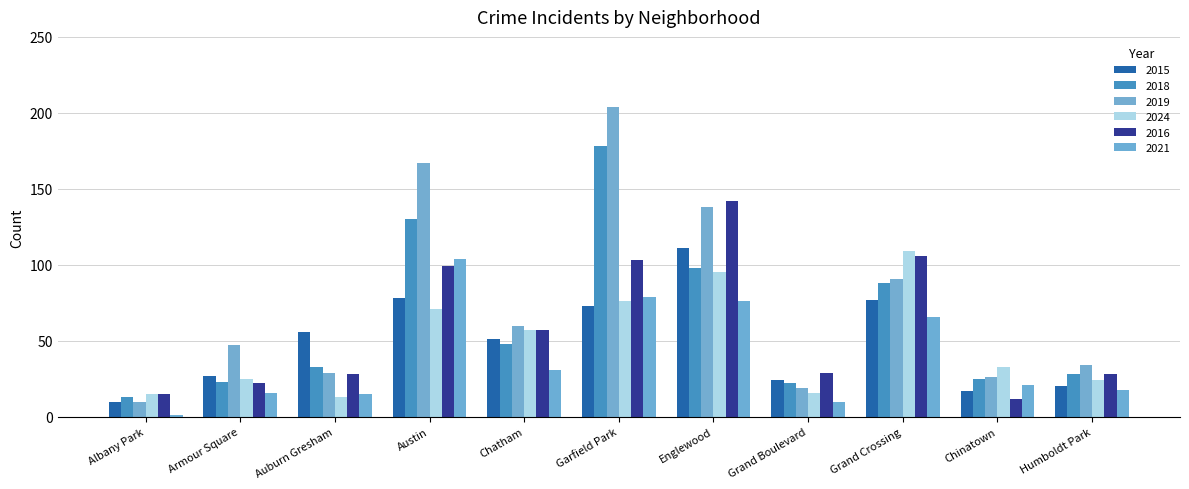

What is the difference between the highest and lowest values at Auburn Gresham?

43